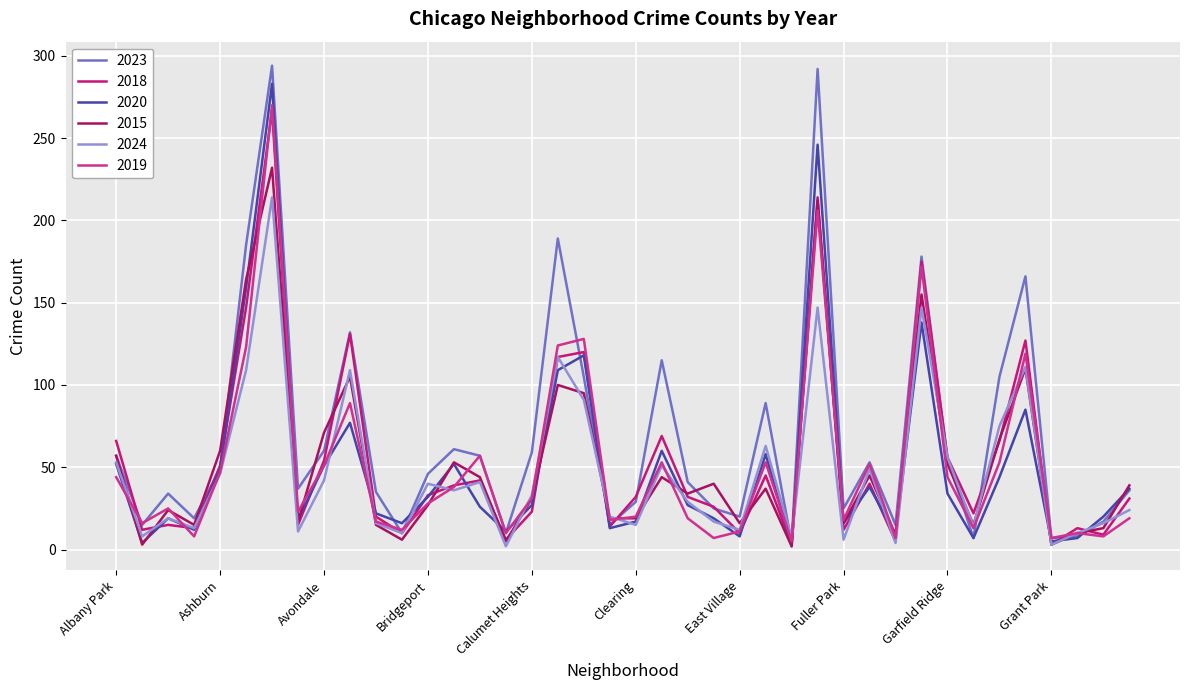

Which series ends up on top after the final intersection of 2018 and 2023?

2023